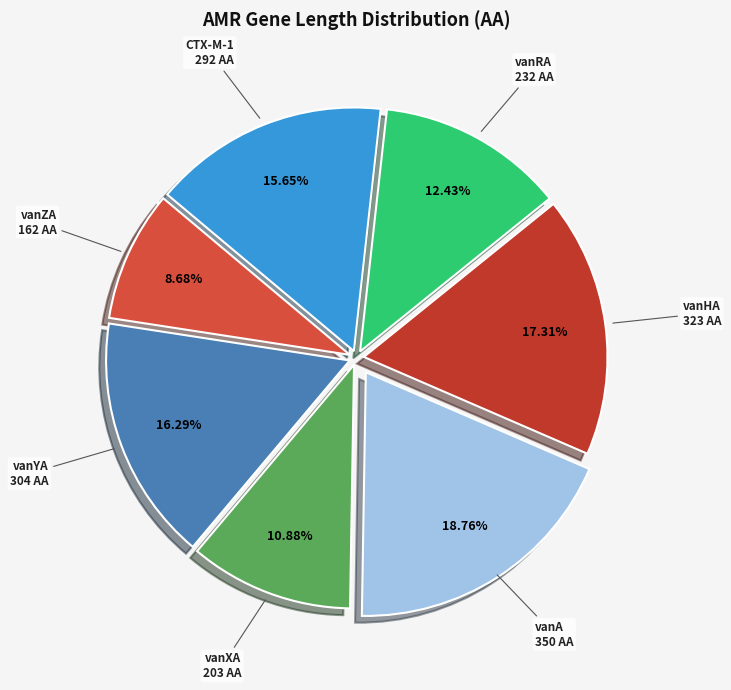

Does vanHA represent more than half of the total?

No